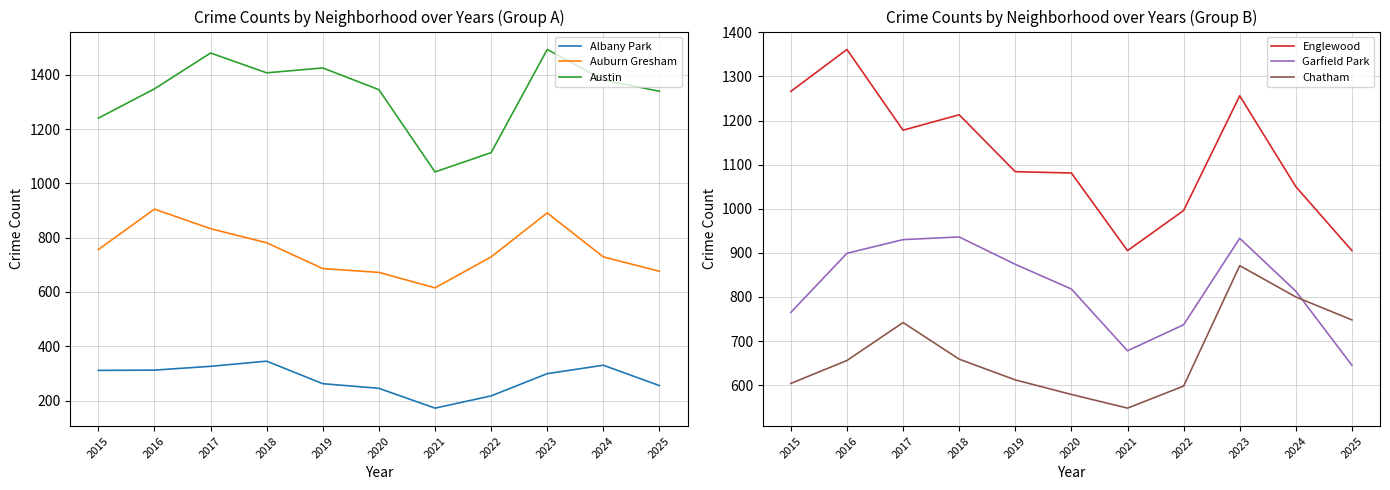

What are all the series names shown in the legend?

Albany Park, Auburn Gresham, Austin, Englewood, Garfield Park, Chatham